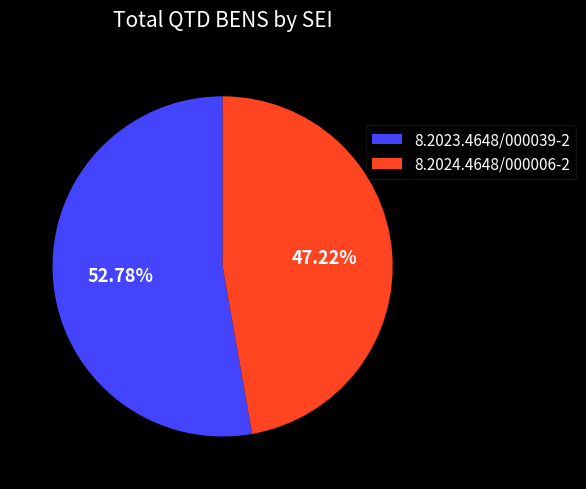

The 8.2024.4648/000006-2 slice represents 47% of the pie. True or false?

True